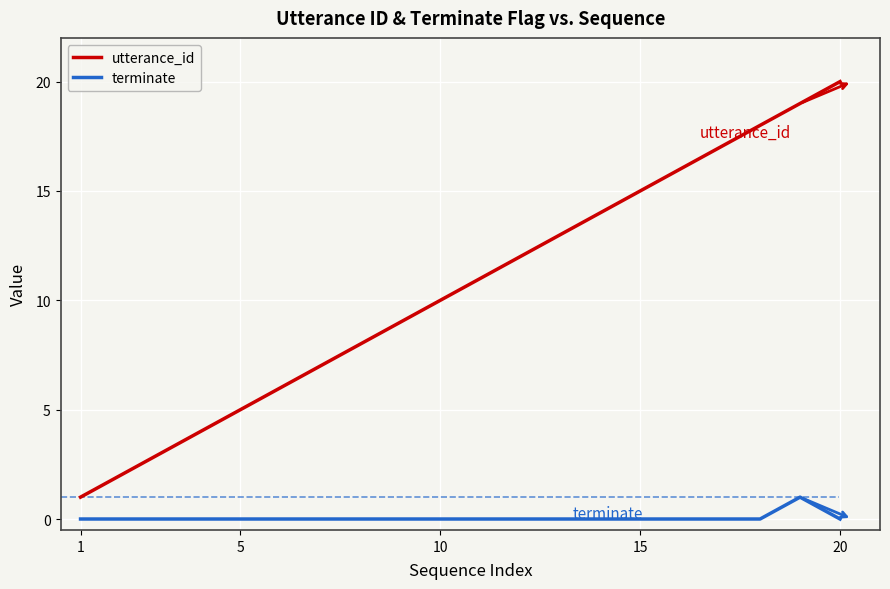

Which series has the widest spread of values?

utterance_id